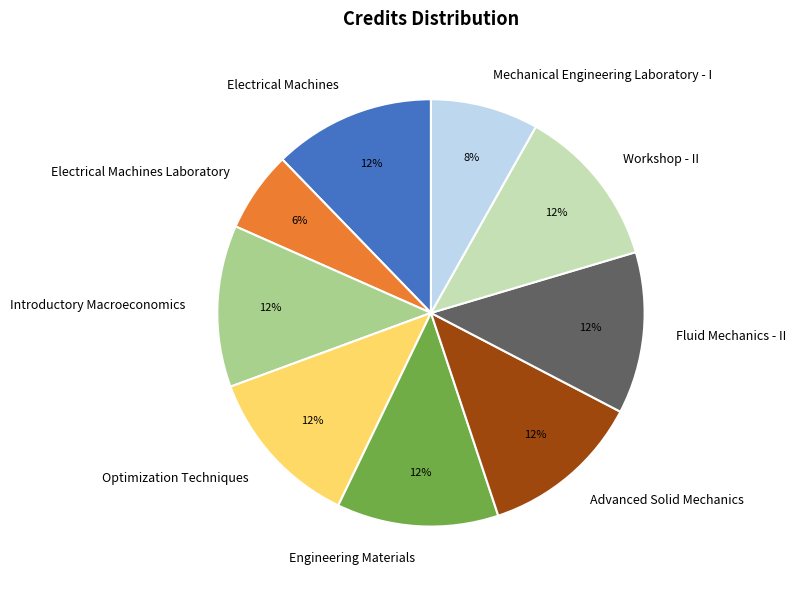

Which category has the smallest portion of the pie?

Electrical Machines Laboratory